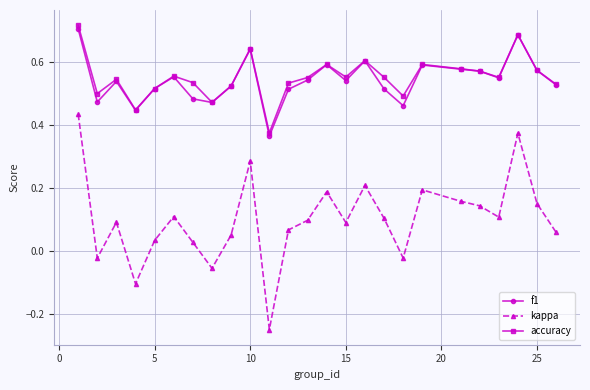

True or false: accuracy and kappa cross at least once.

False